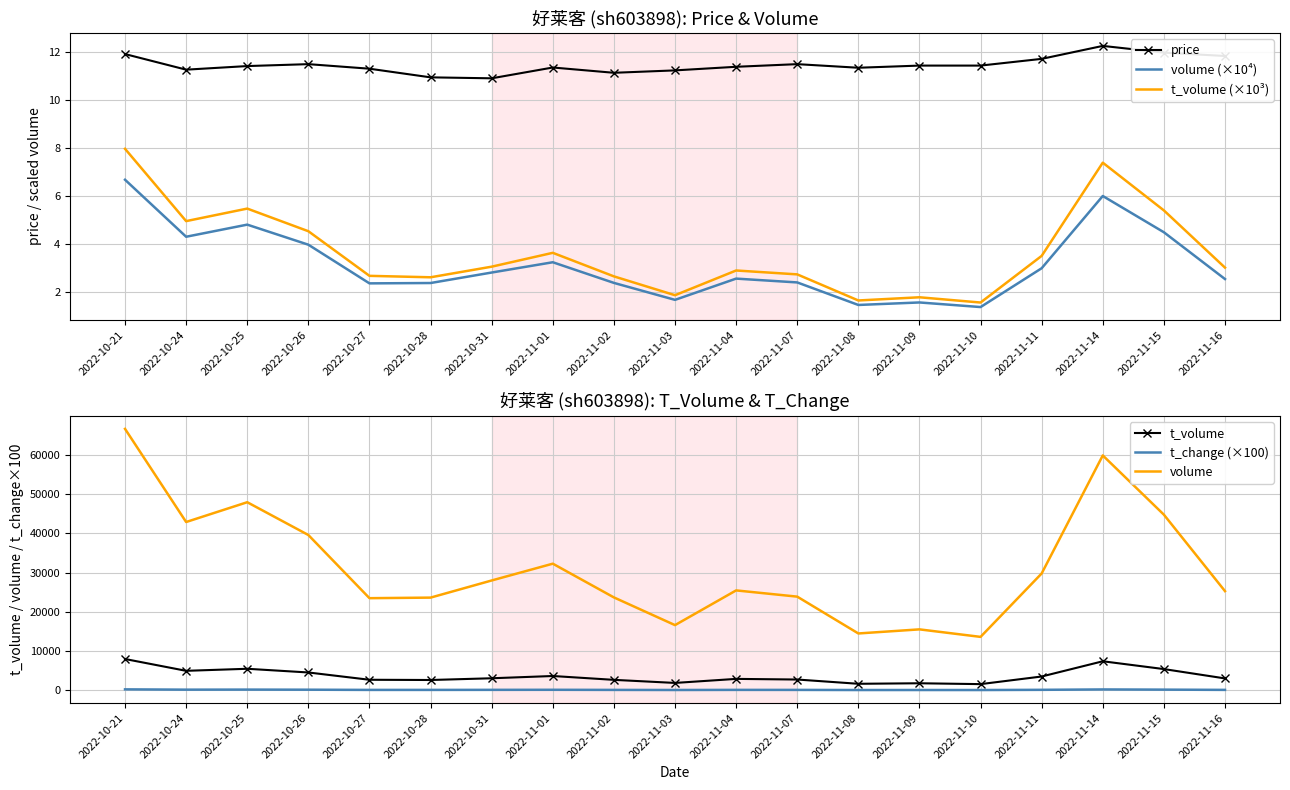

At which label does volume first exceed 25447?

2022-10-21